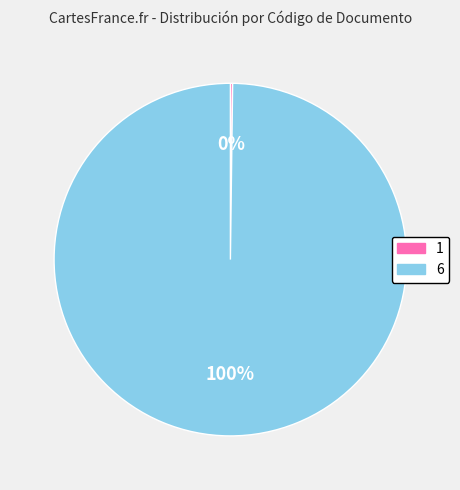

Is there any slice that represents more than half of the pie?

Yes